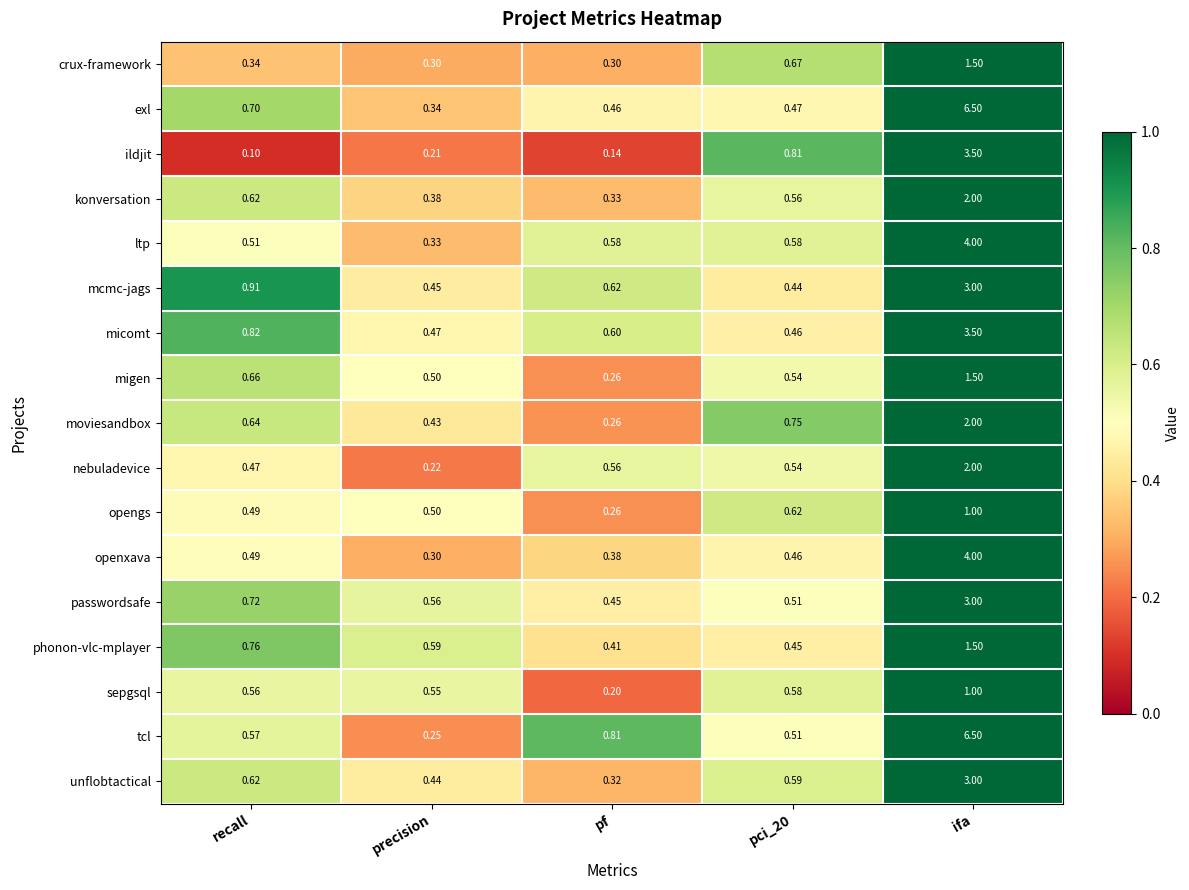

What is the greatest value displayed?

6.5